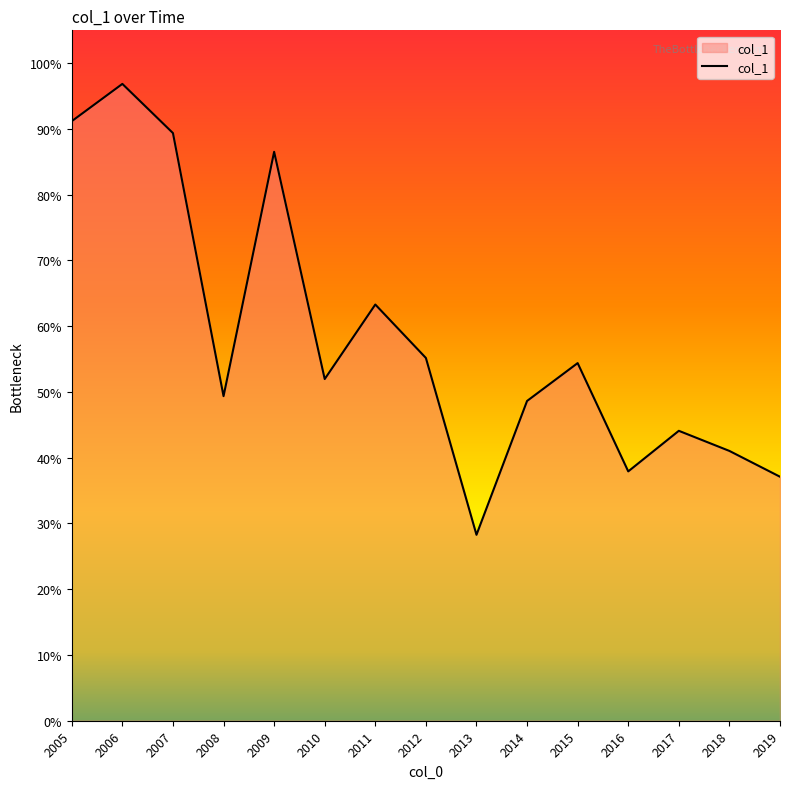

List the labels in order of value, largest first.

2006, 2005, 2007, 2009, 2011, 2012, 2015, 2010, 2008, 2014, 2017, 2018, 2016, 2019, 2013